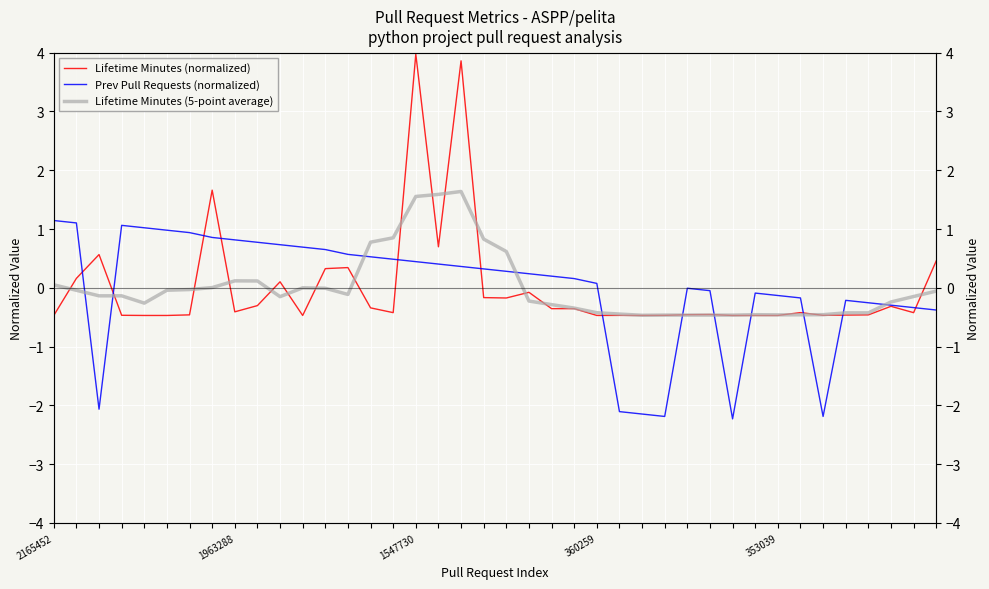

What is the minimum value for Lifetime Minutes (normalized)?

-0.5